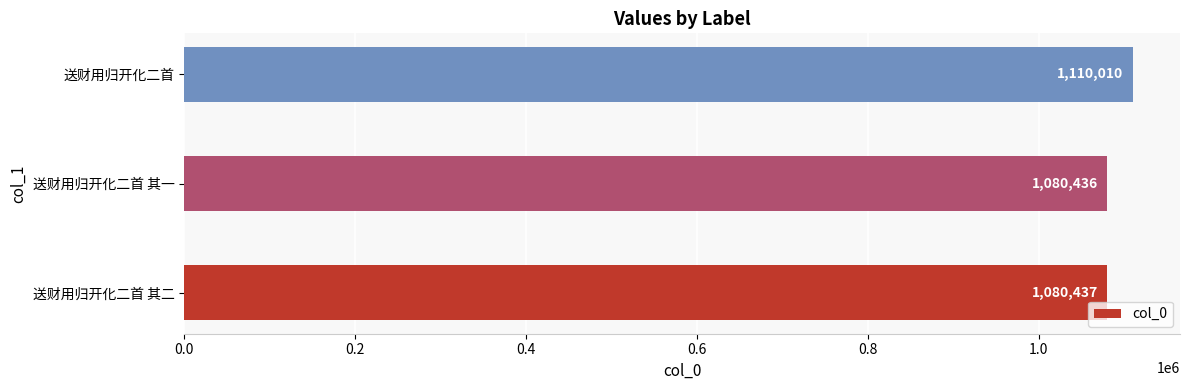

What is the minimum value shown in the chart?

1080436